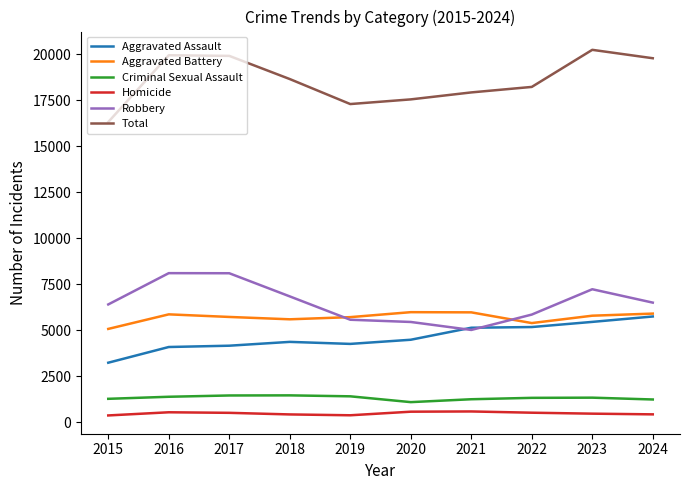

True or false: Homicide has a value of 533 at 2016.

True